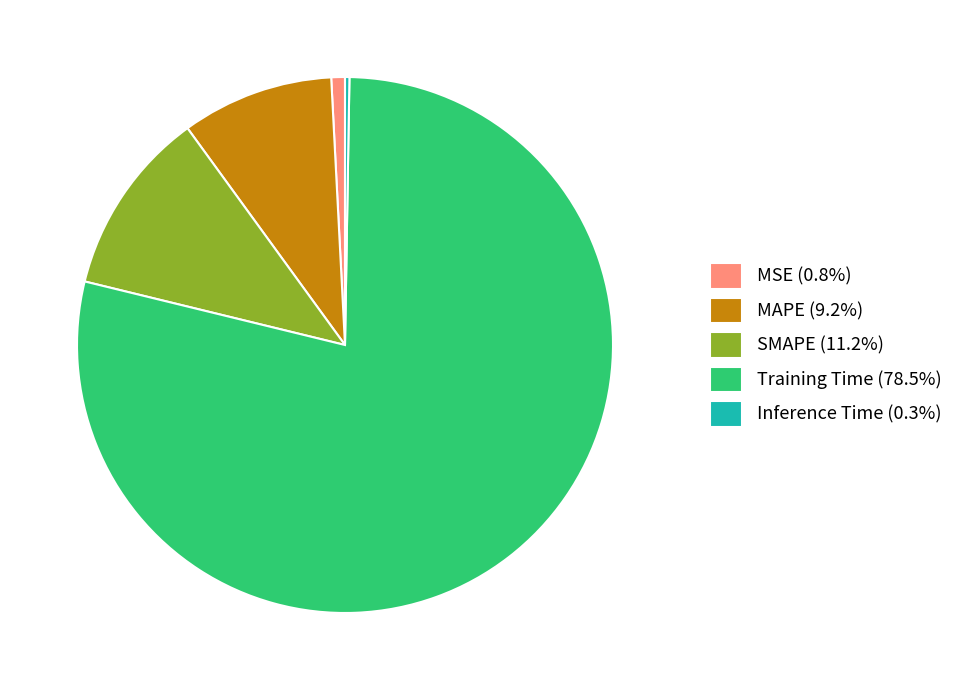

Does any single category account for the majority?

Yes